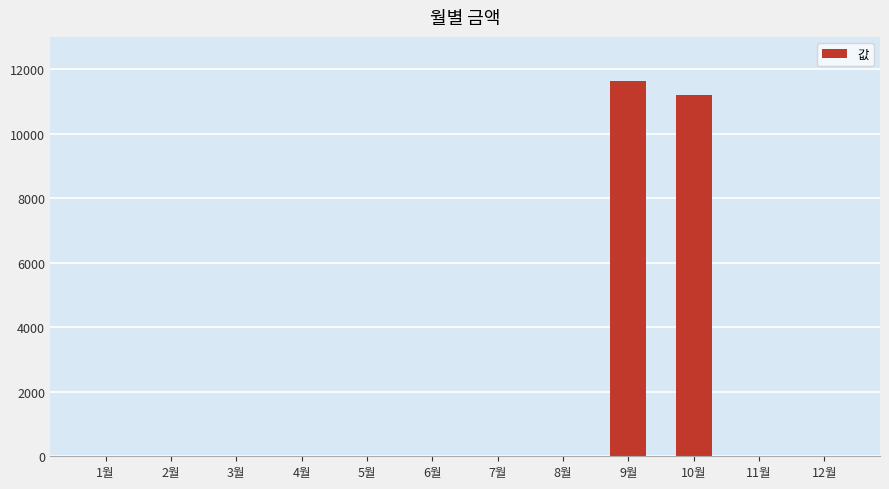

How many distinct data groups are displayed?

1